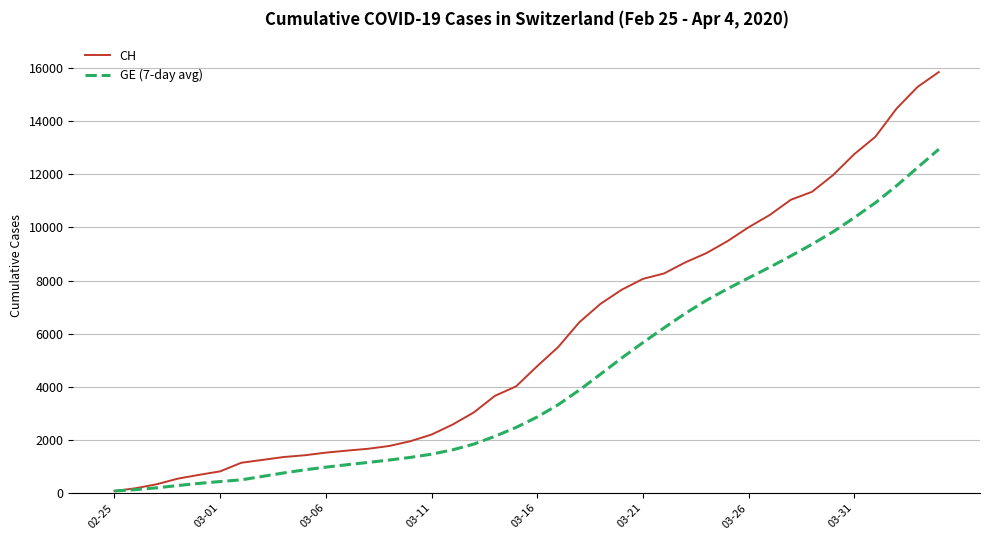

List the series in order of their overall mean, highest first.

CH, GE (7-day avg)